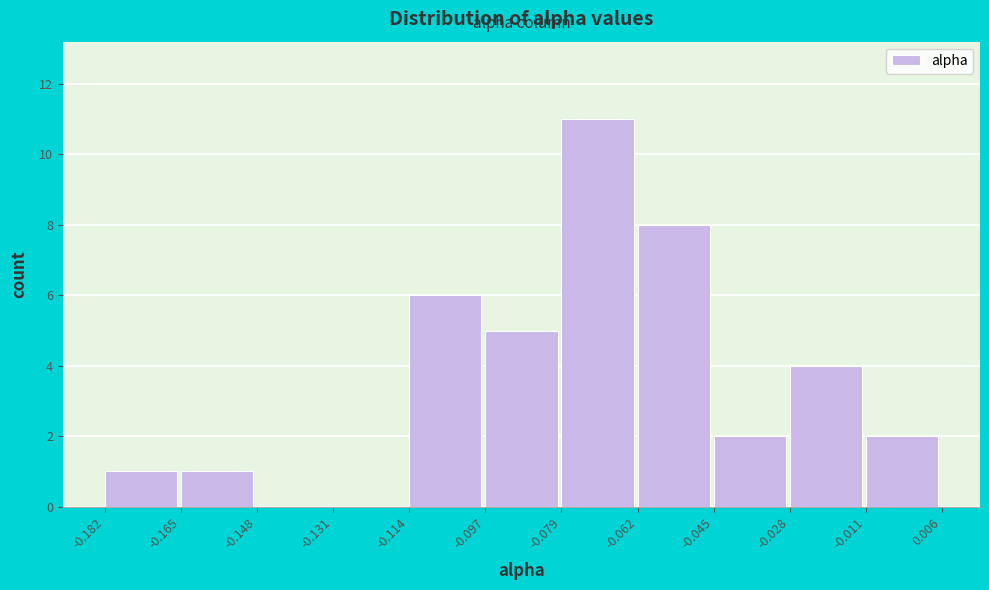

Reading left to right, list every bar in this chart as the range it spans on the x-axis followed by its height. The values are not printed on the chart, so give them approximately, as read against the axis.

-0.182 to -0.165: 1
-0.165 to -0.148: 1
-0.148 to -0.131: 0
-0.131 to -0.114: 0
-0.114 to -0.097: 6
-0.097 to -0.079: 5
-0.079 to -0.062: 11
-0.062 to -0.045: 8
-0.045 to -0.028: 2
-0.028 to -0.011: 4
-0.011 to 0.006: 2